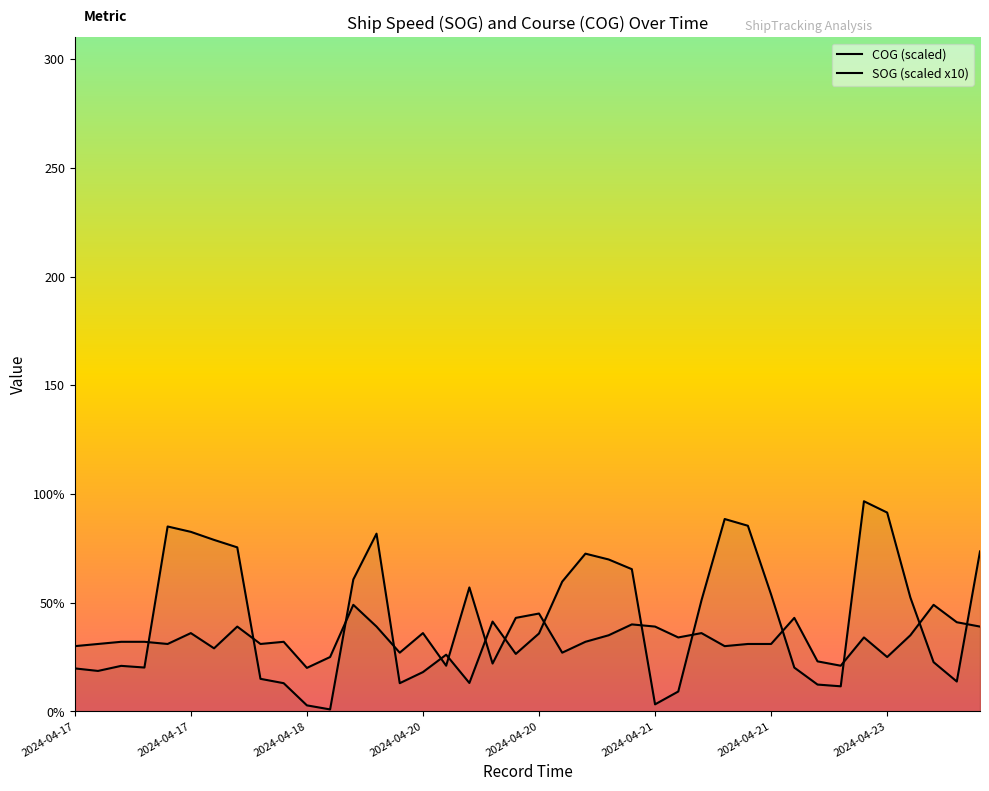

How many interior local valleys does the COG (scaled) series have?

9